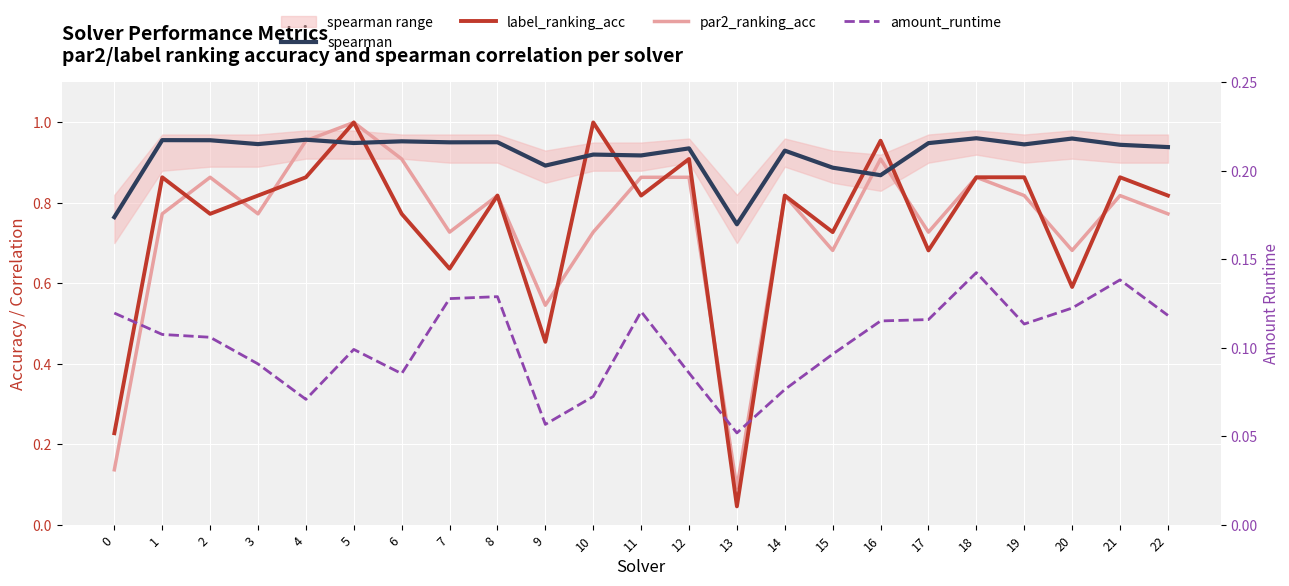

What is the value of the label_ranking_acc point at the 11th from the left?

1.0